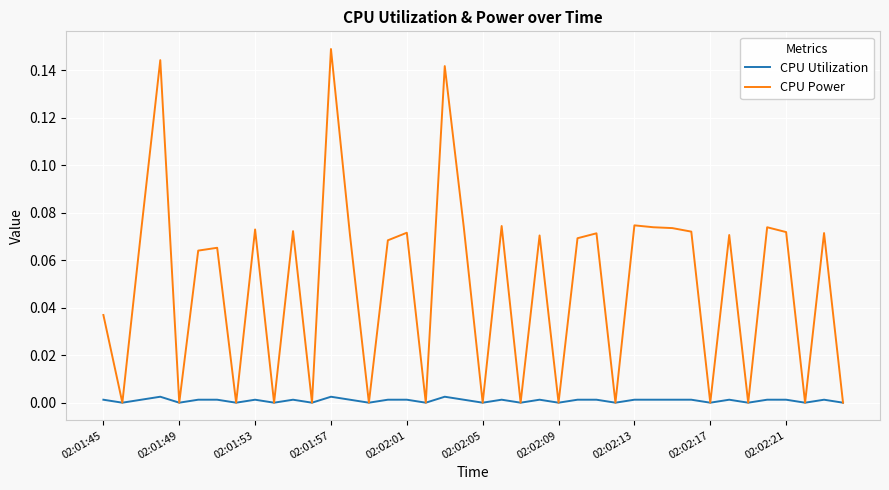

Does the chart display data point markers on the line(s)?

No